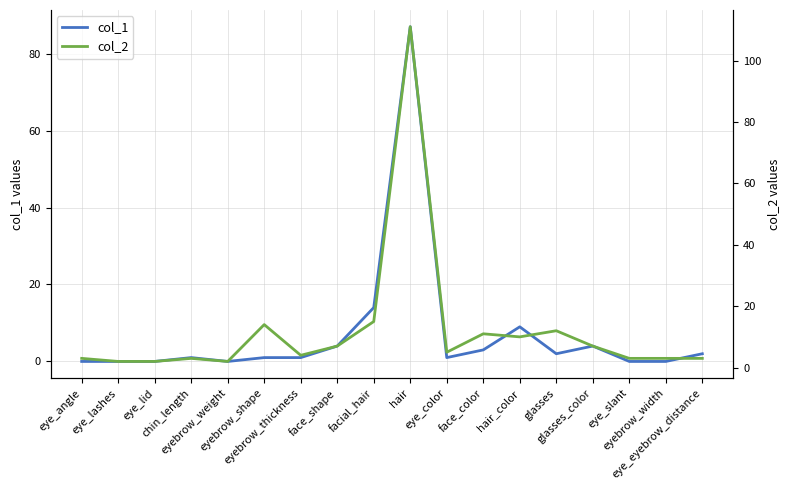

What is the sum of all col_2 values?

217